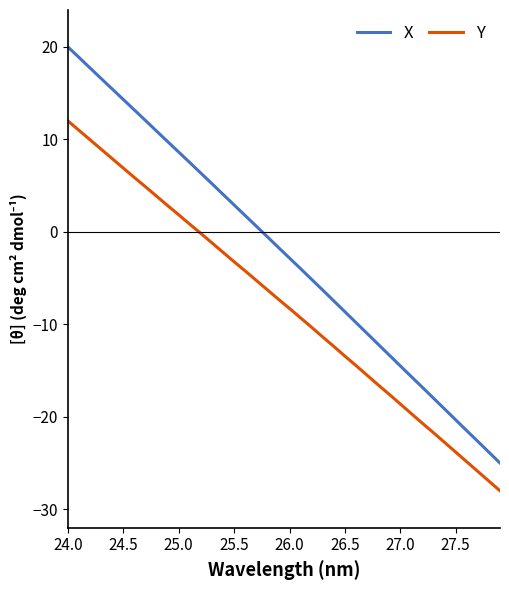

Which series has the largest total across all categories?

X